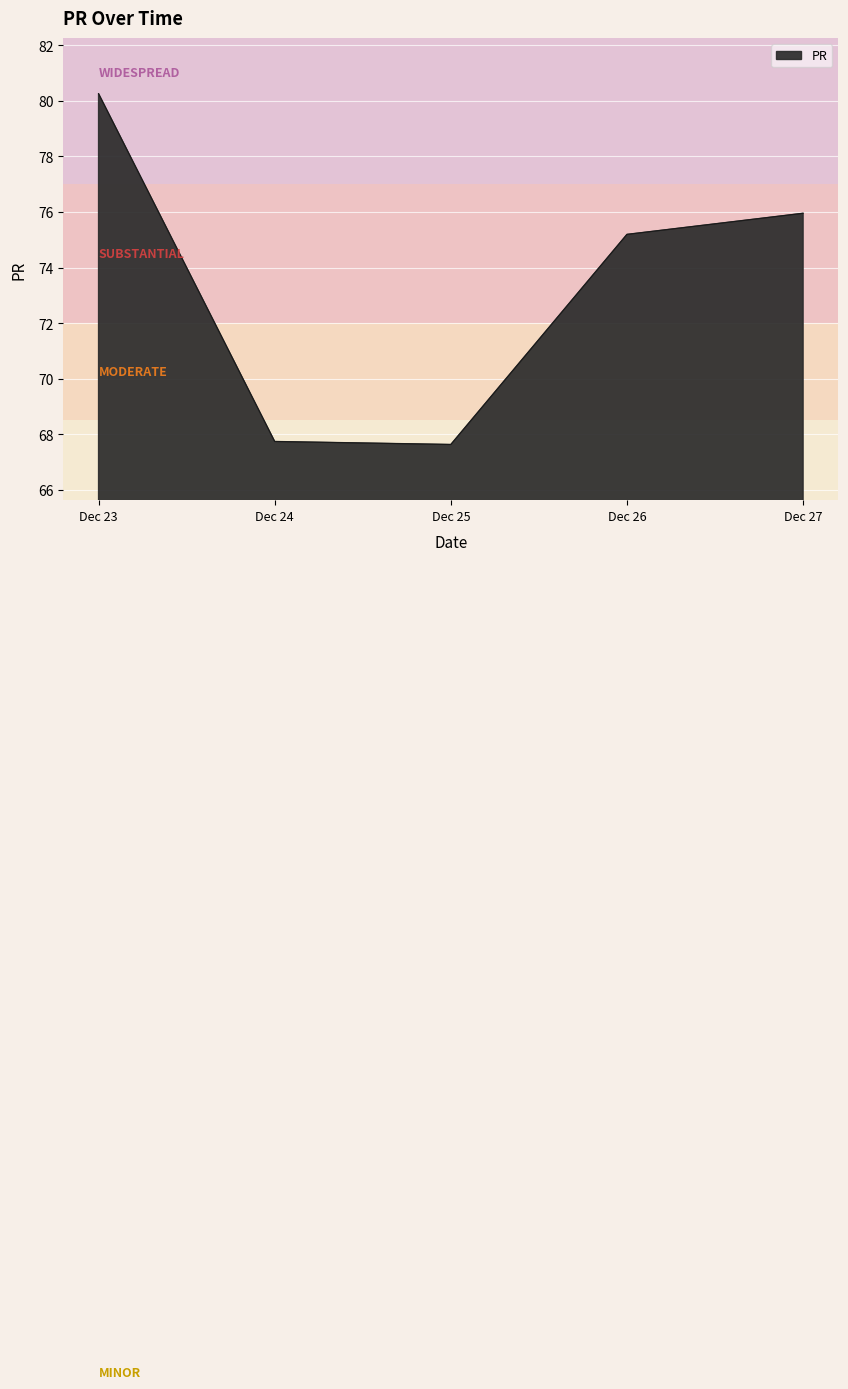

What is the sum of the values at Dec 27 and Dec 23?

156.2